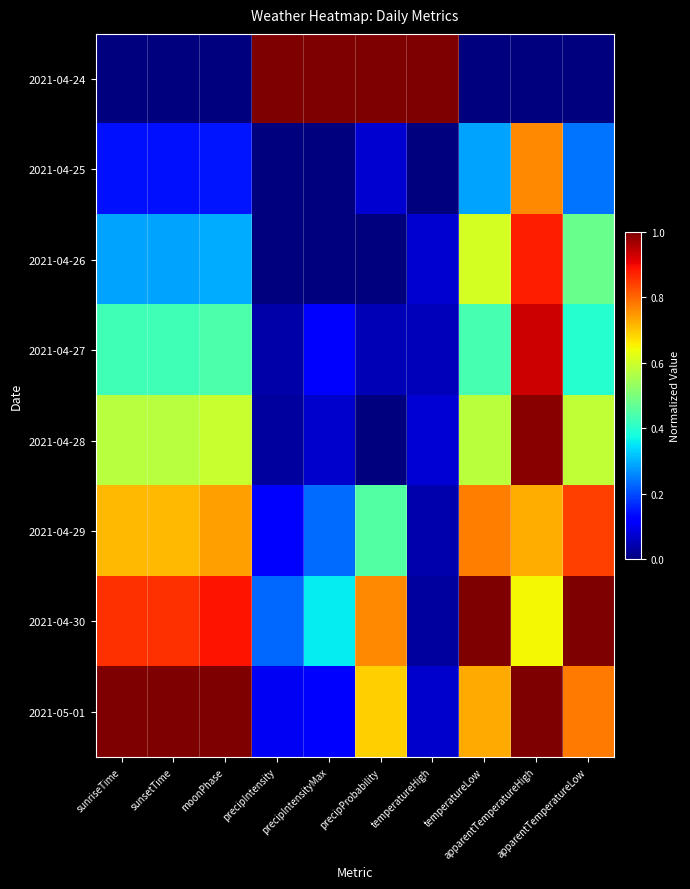

At how many categories does at least one series exceed 0?

10